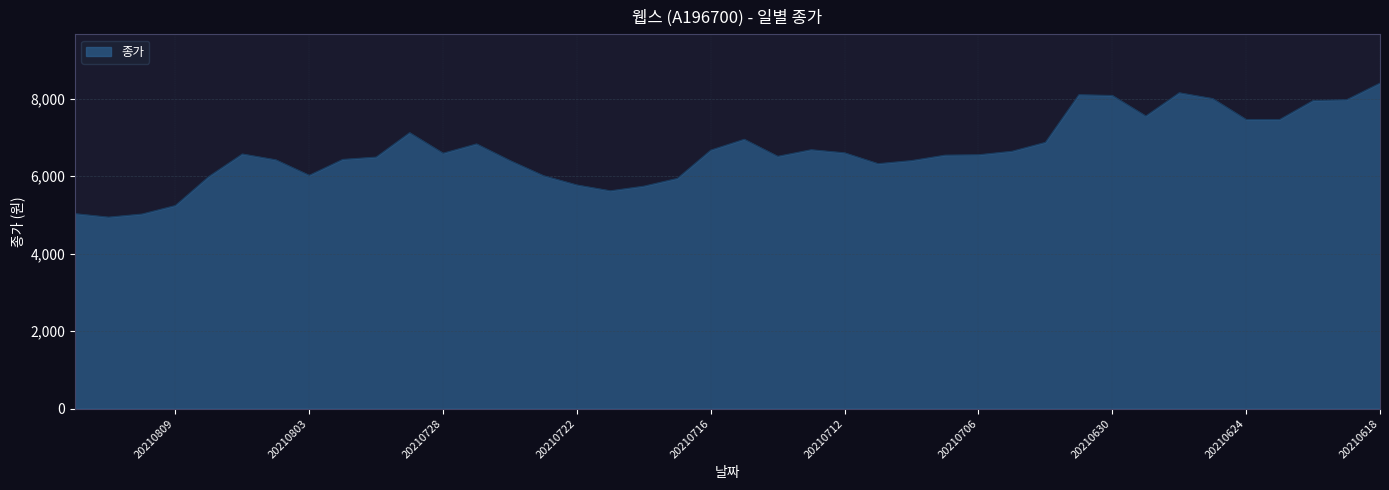

Between 20210726 and 20210727, which is larger?

20210727